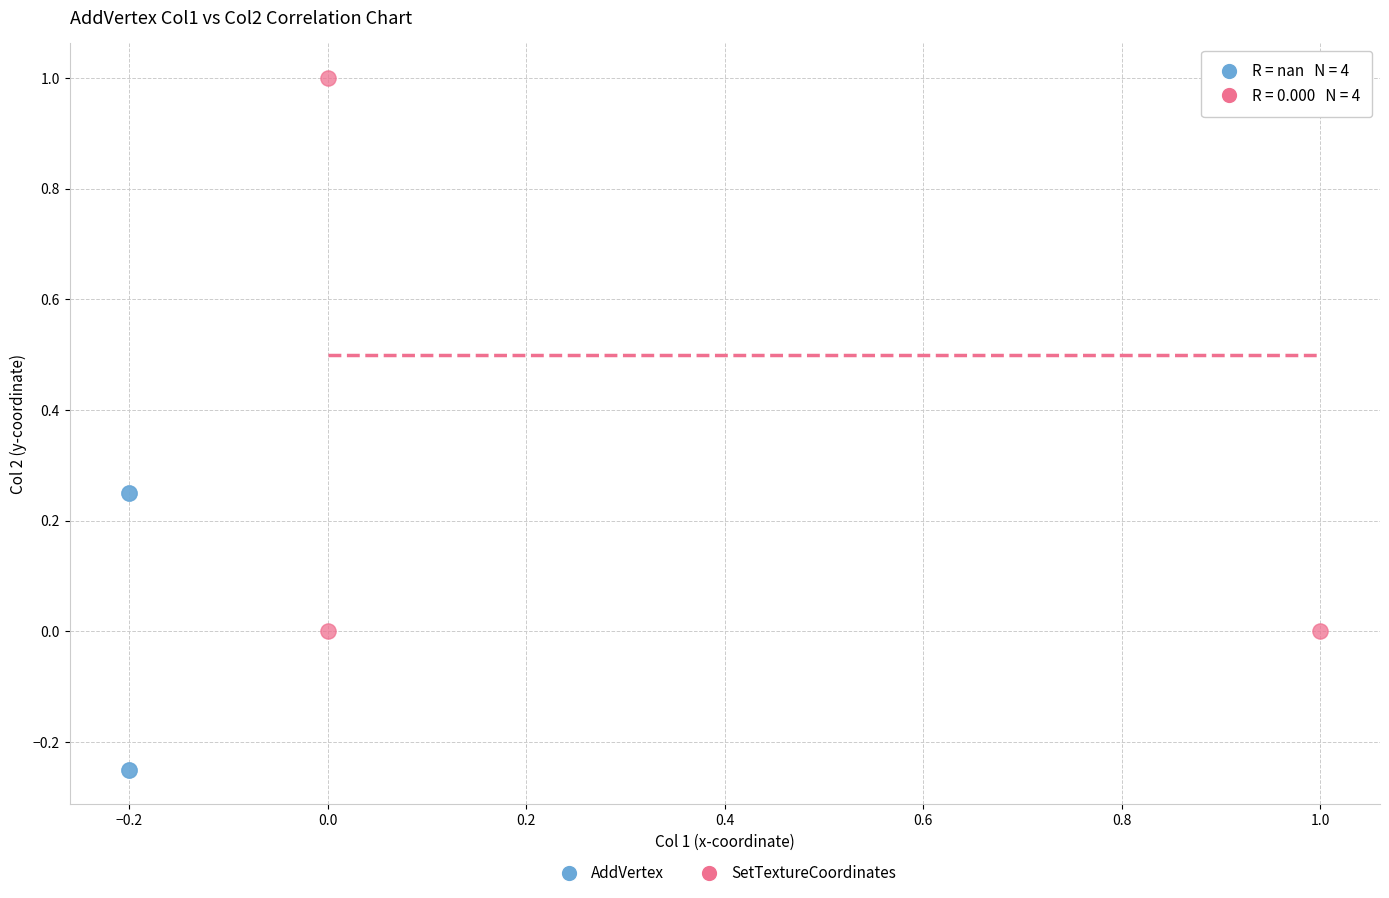

Which series contains the highest Y value?

SetTextureCoordinates